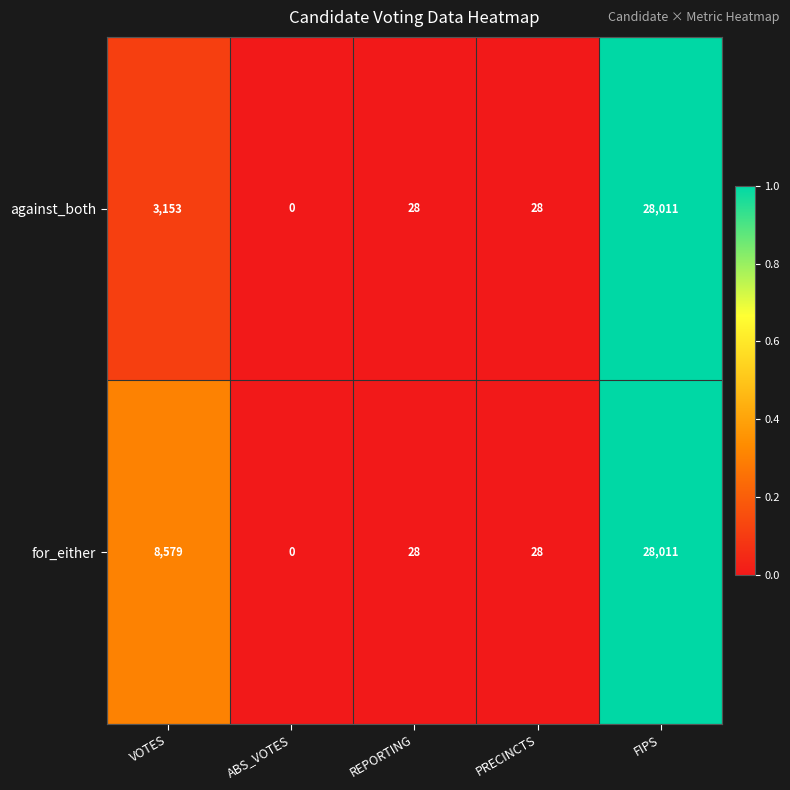

Which category has the lowest value in the against_both series?

ABS_VOTES